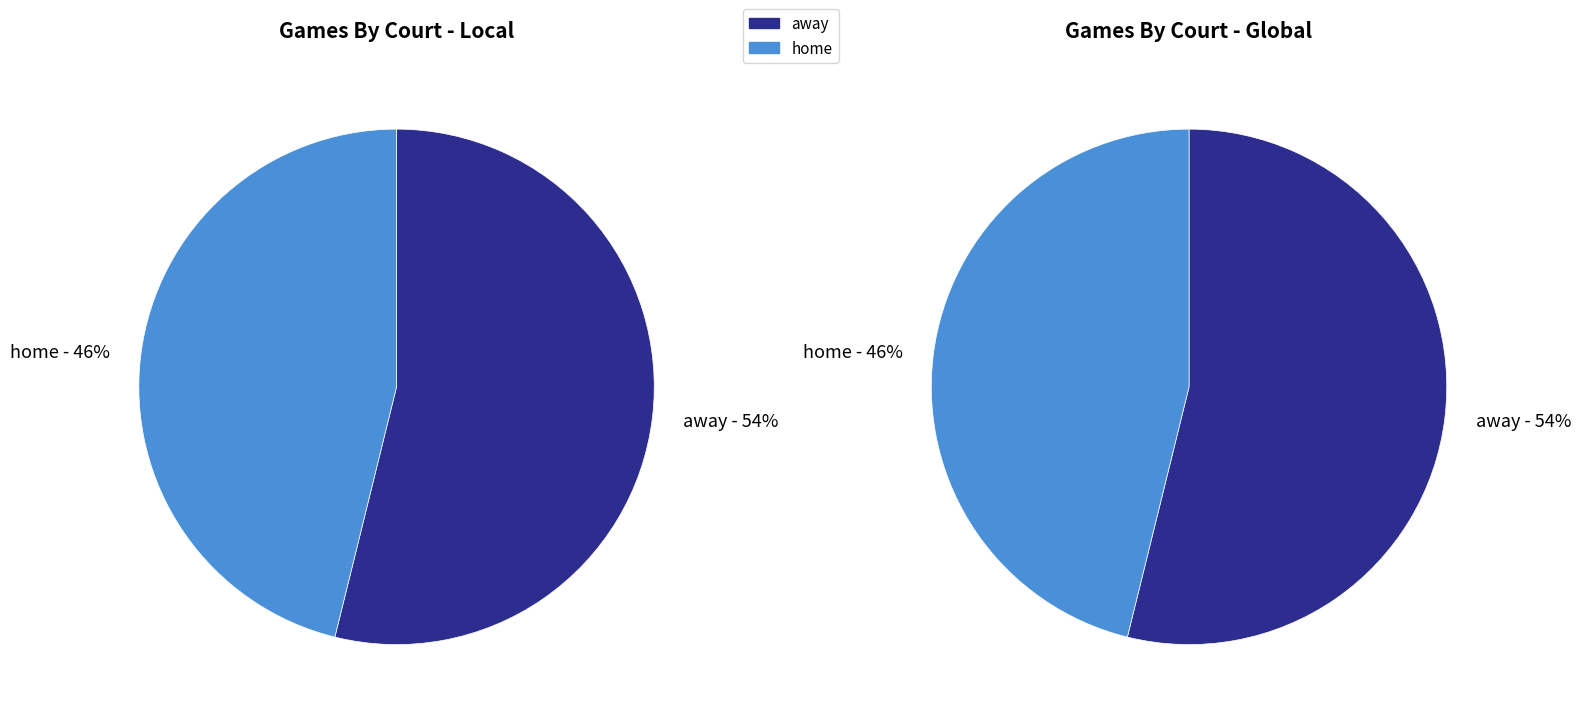

Do away and home together represent more than half of the pie?

Yes